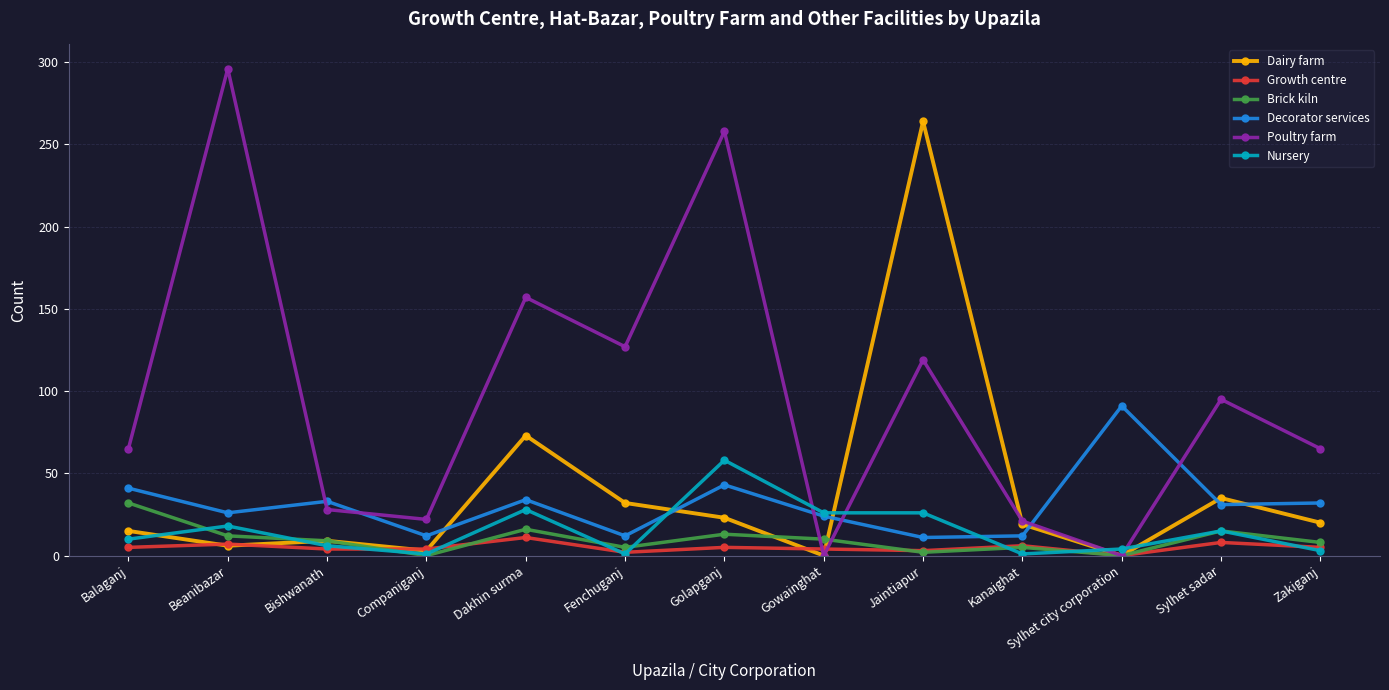

What is the difference between the highest and lowest values at Sylhet city corporation?

91